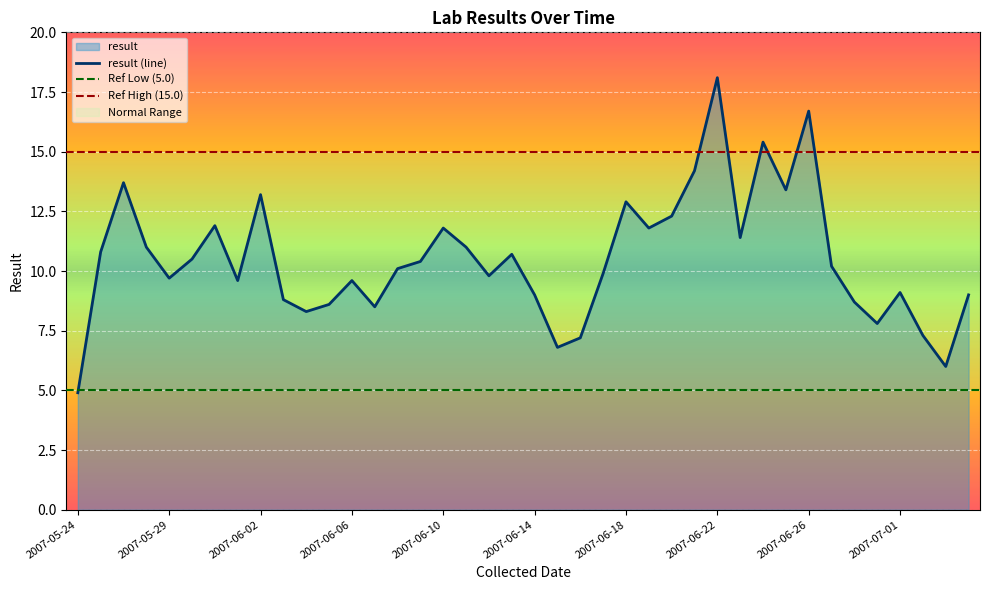

Reading left to right, list all the values displayed in this chart.

4.9	10.8	13.7	11.0	9.7	10.5	11.9	9.6	13.2	8.8	8.3	8.6	9.6	8.5	10.1	10.4	11.8	11.0	9.8	10.7	9.0	6.8	7.2	9.9	12.9	11.8	12.3	14.2	18.1	11.4	15.4	13.4	16.7	10.2	8.7	7.8	9.1	7.3	6.0	9.0